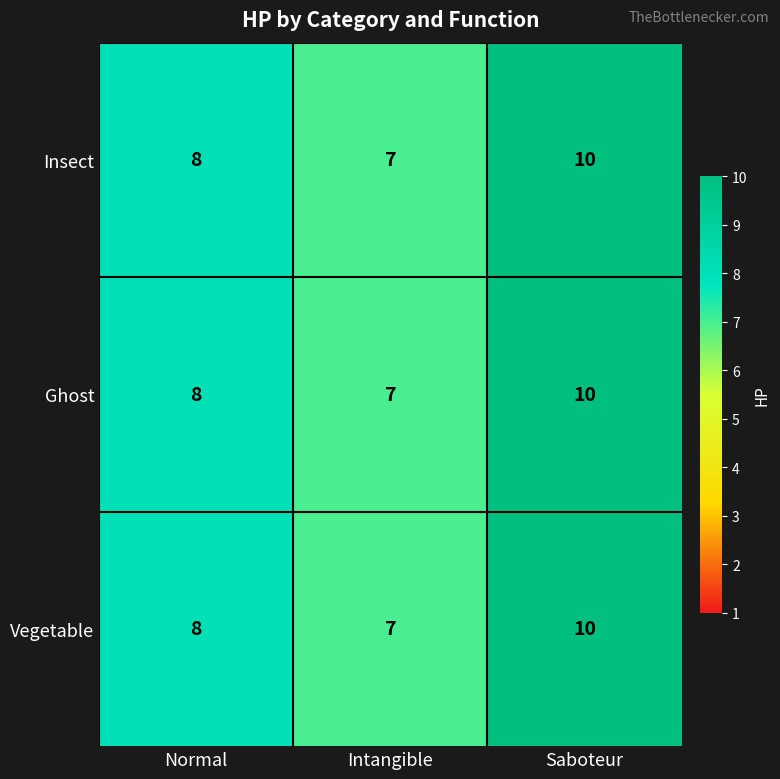

Rank the categories by Insect value from lowest to highest.

Intangible, Normal, Saboteur